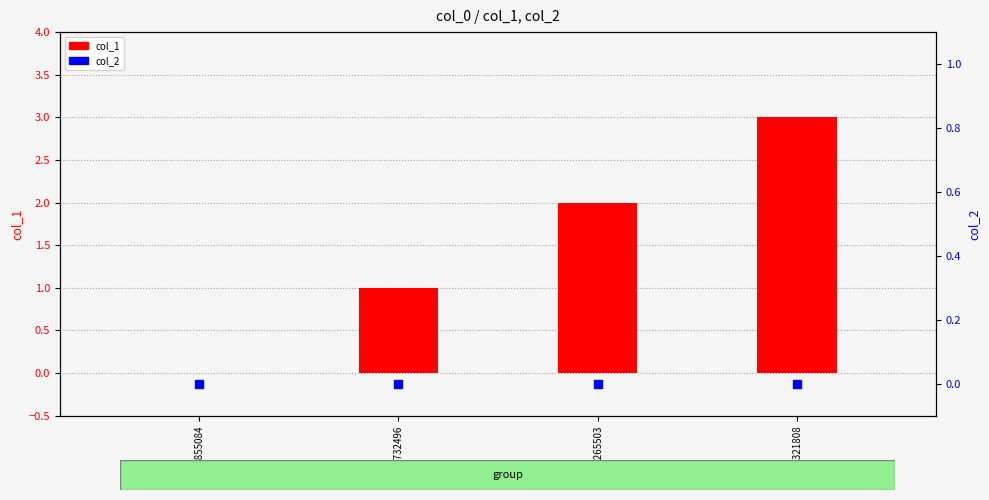

Is the value of col_1 at 1510321808 greater than the value of col_2 at 1507855084?

Yes